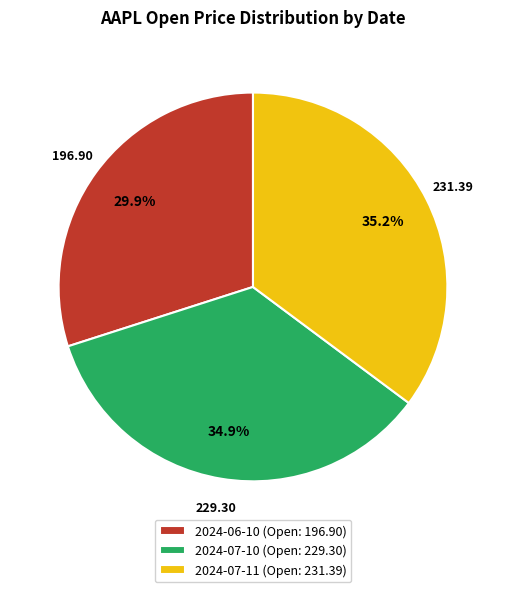

To the nearest percent, what is the difference between the largest and smallest slice percentages?

5%